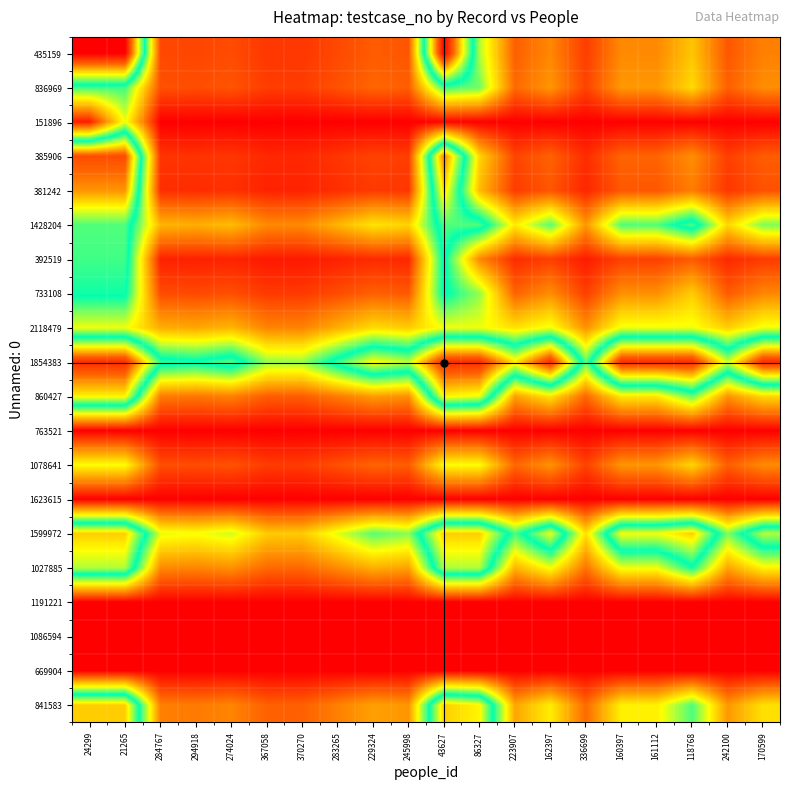

What is the greatest value displayed?

96.0